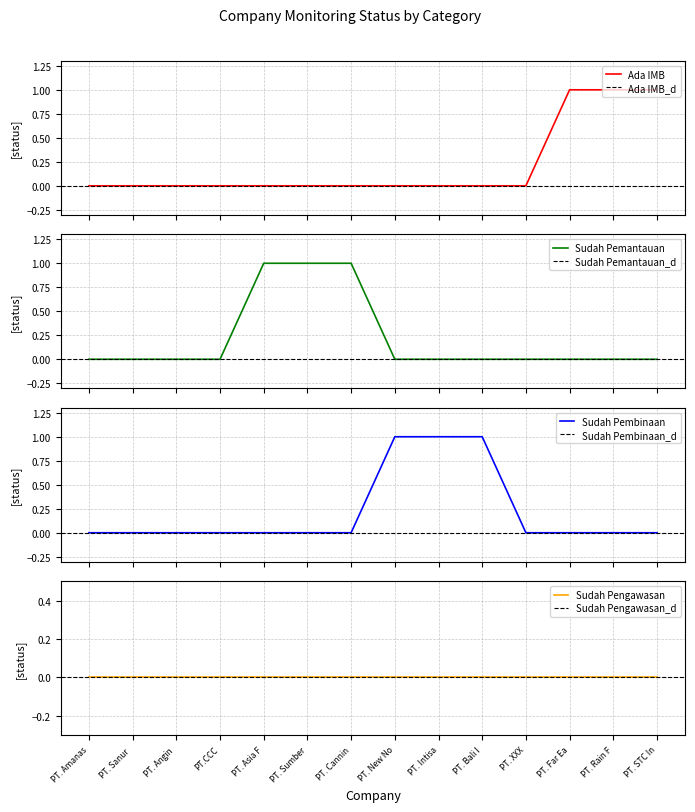

How many categories are shown in the chart?

14